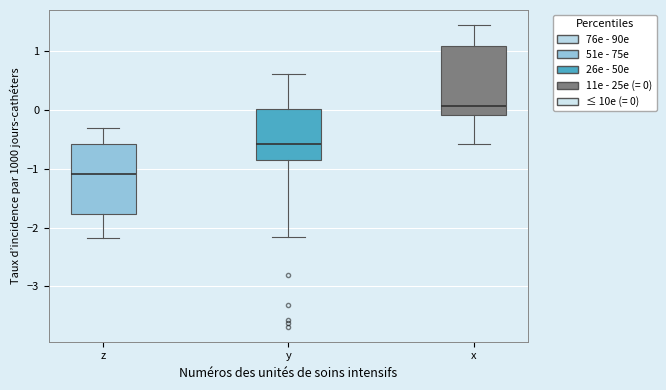

Reading left to right, read every box against the y-axis: the position of its median line, the range the box covers, and the ends of its whiskers. The values are not printed on the chart, so give them approximately, as read against the axis.

z: median -1.1, box -1.8 to -0.6, whiskers -2.2 to -0.3
y: median -0.6, box -0.9 to 0.0, whiskers -2.2 to 0.6
x: median 0.1, box -0.1 to 1.1, whiskers -0.6 to 1.4